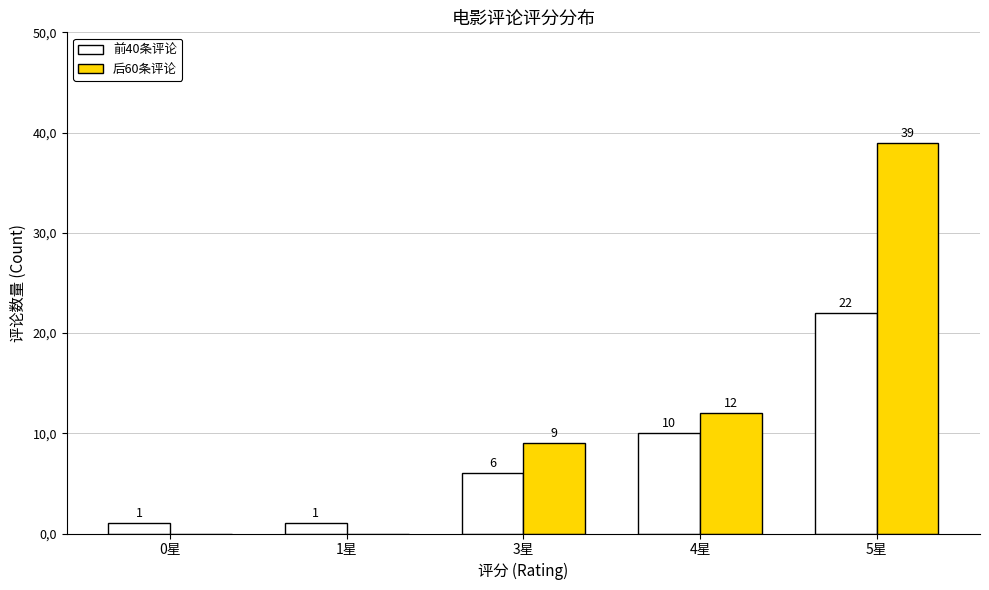

What are all the series names shown in the legend?

前40条评论, 后60条评论